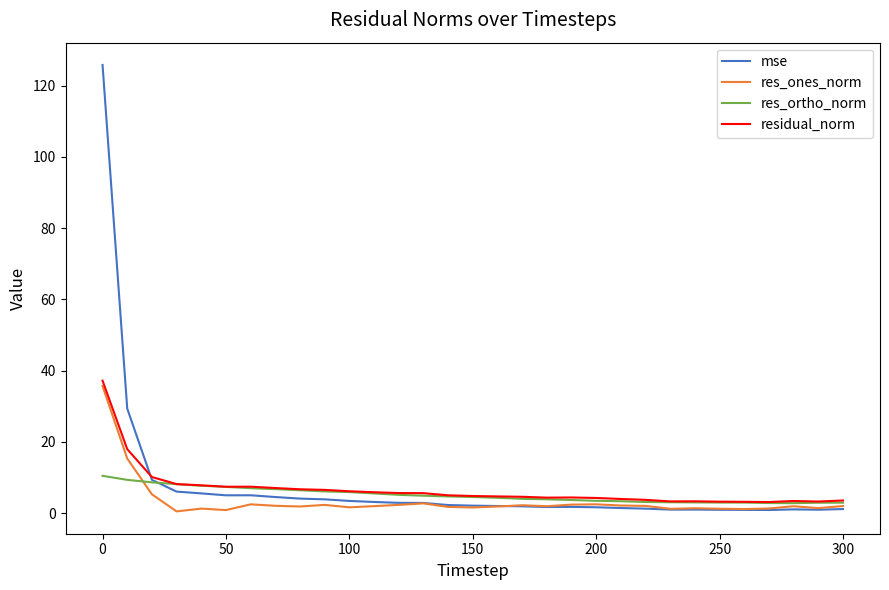

What is the sum of all res_ones_norm values?

106.6